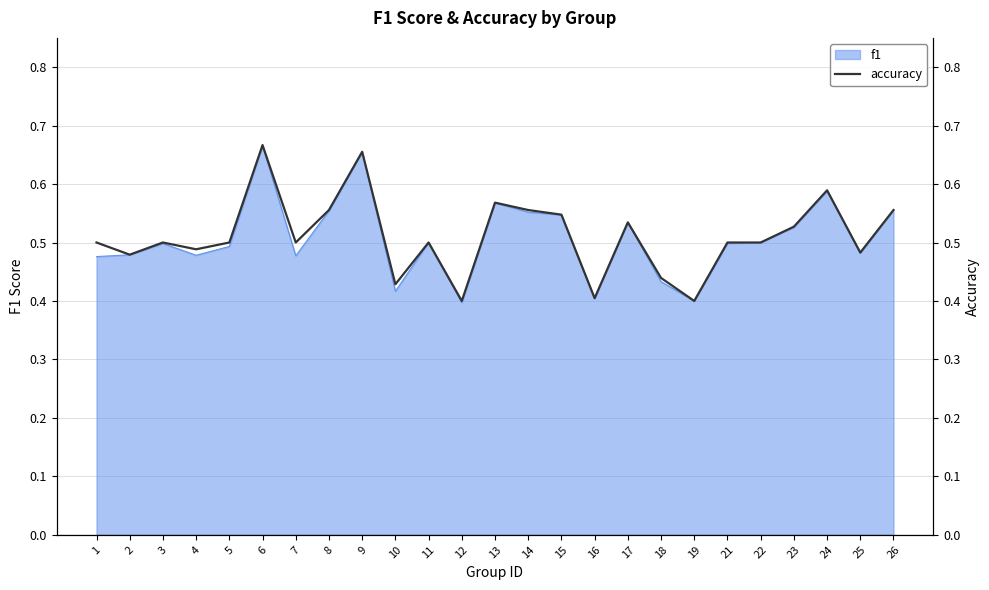

Reading left to right, extract all data points from this chart.

0.5	0.5	0.5	0.5	0.5	0.7	0.5	0.6	0.7	0.4	0.5	0.4	0.6	0.6	0.5	0.4	0.5	0.4	0.4	0.5	0.5	0.5	0.6	0.5	0.6